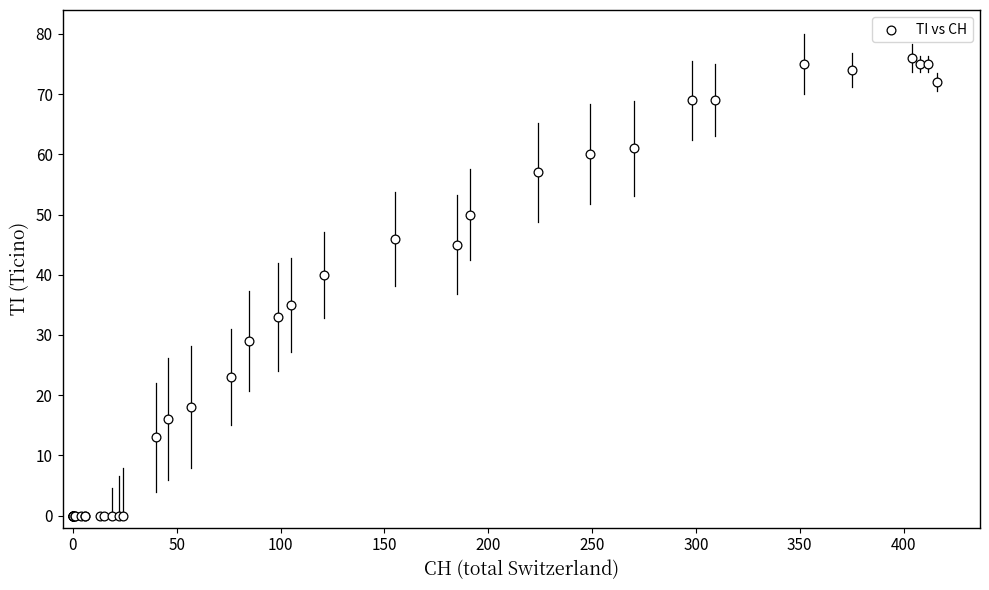

What Y value in the scatter plot is closest to 38?

40